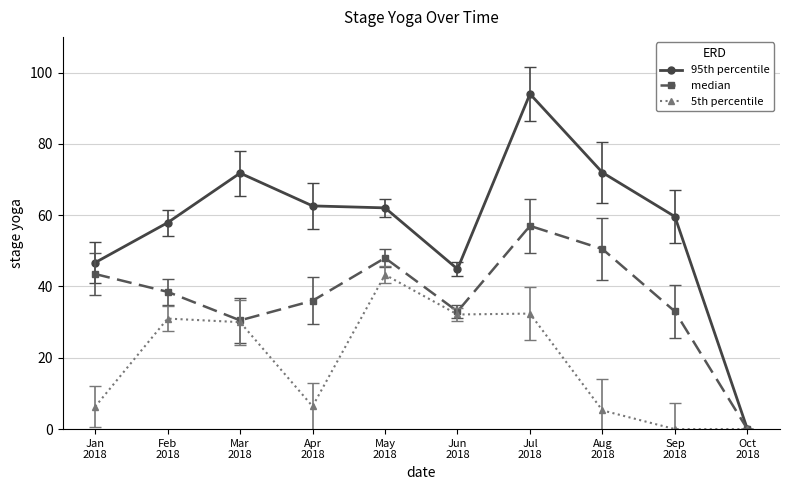

What are all the series names shown in the legend?

95th percentile, median, 5th percentile